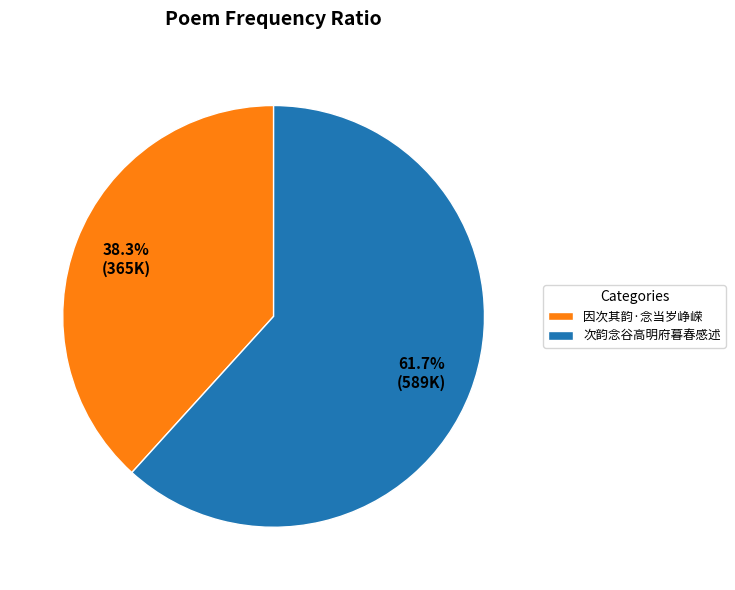

Does 因次其韵·念当岁峥嵘 account for over 50% of the chart?

No